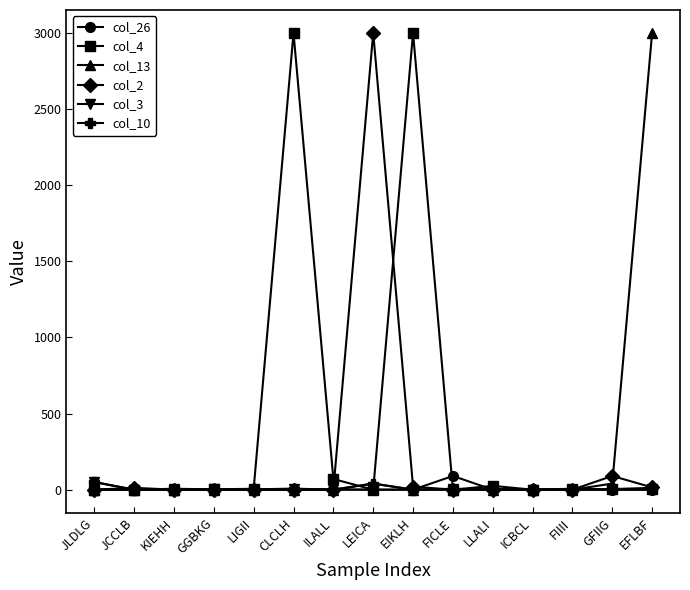

The col_13 series shows 0 at FIIII. True or false?

True